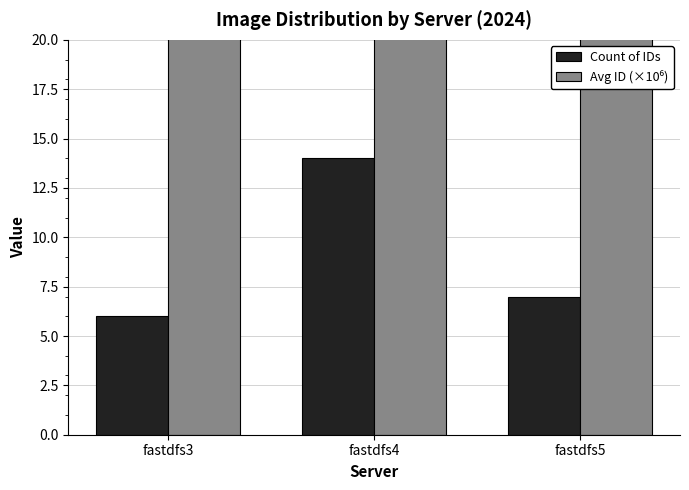

Which category has the lowest value across all series?

fastdfs3